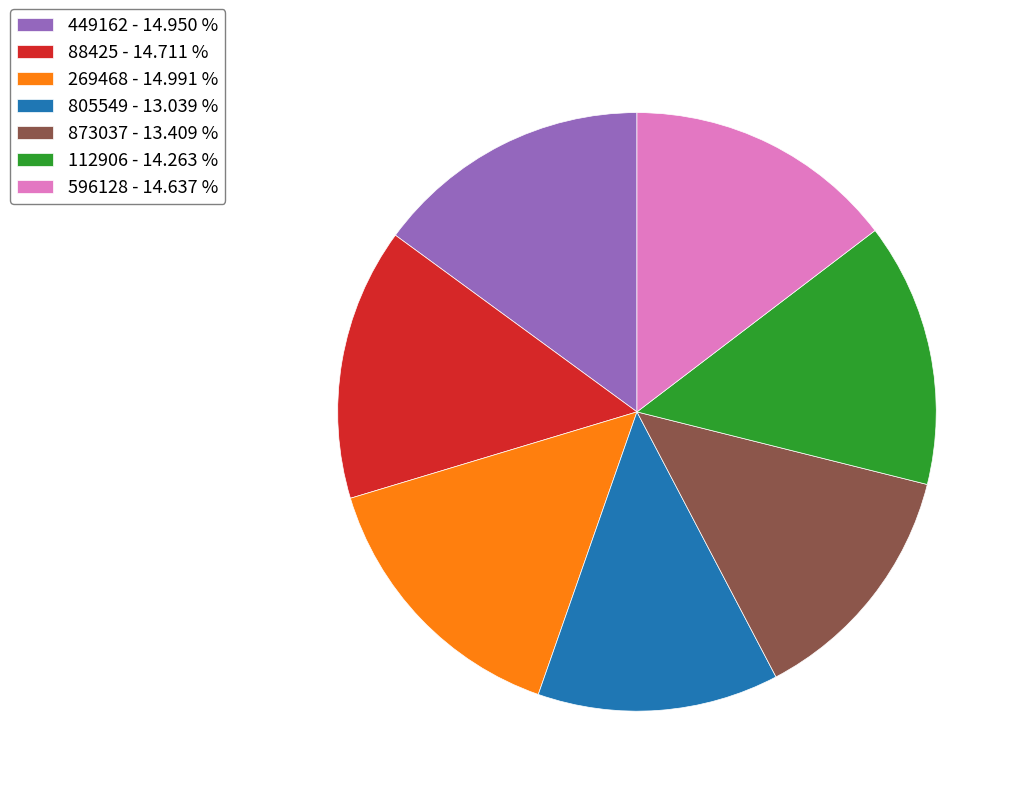

Does any single category account for the majority?

No